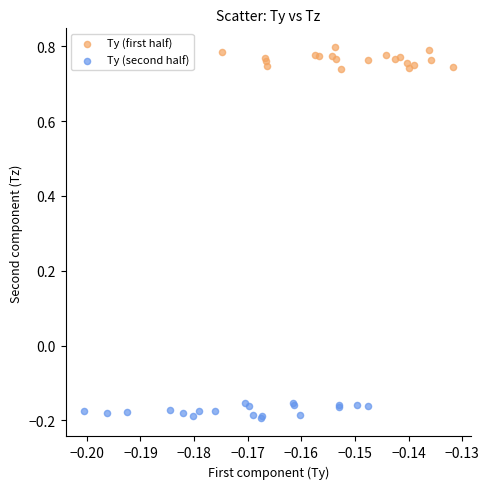

Which series contains the highest Y value?

Ty (first half)